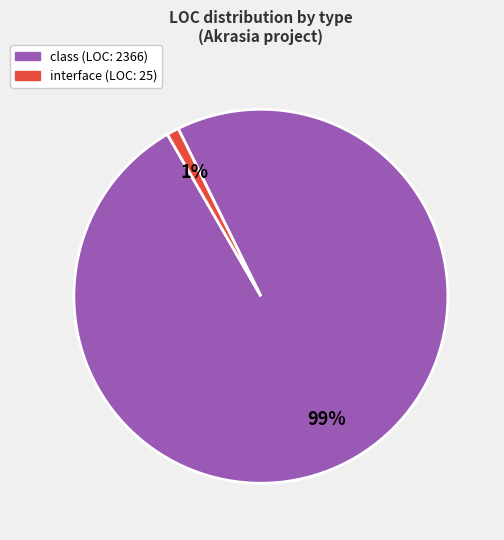

How many slices are in this pie chart?

2